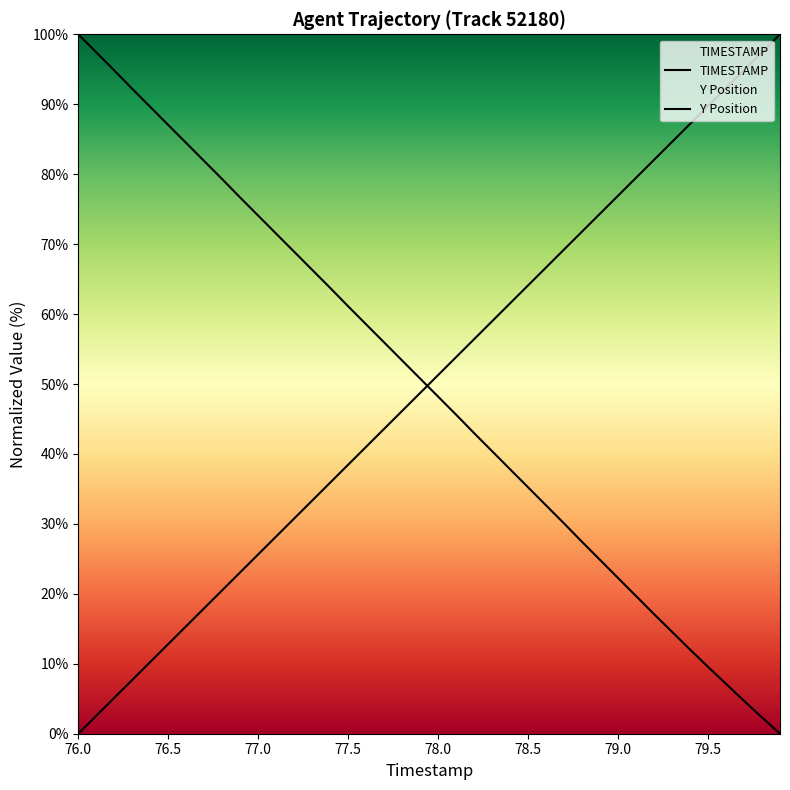

Does the chart have visible grid lines?

No